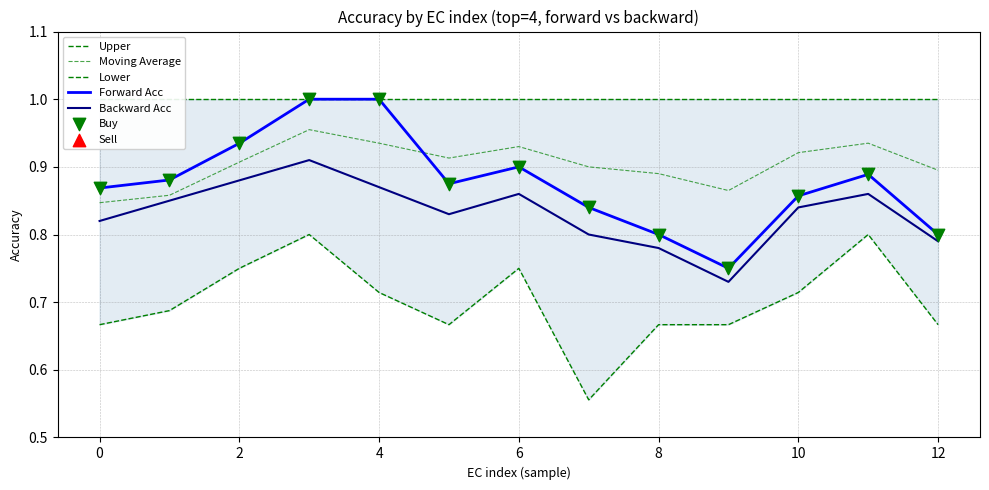

What is the total value across all series at 2?

5.4